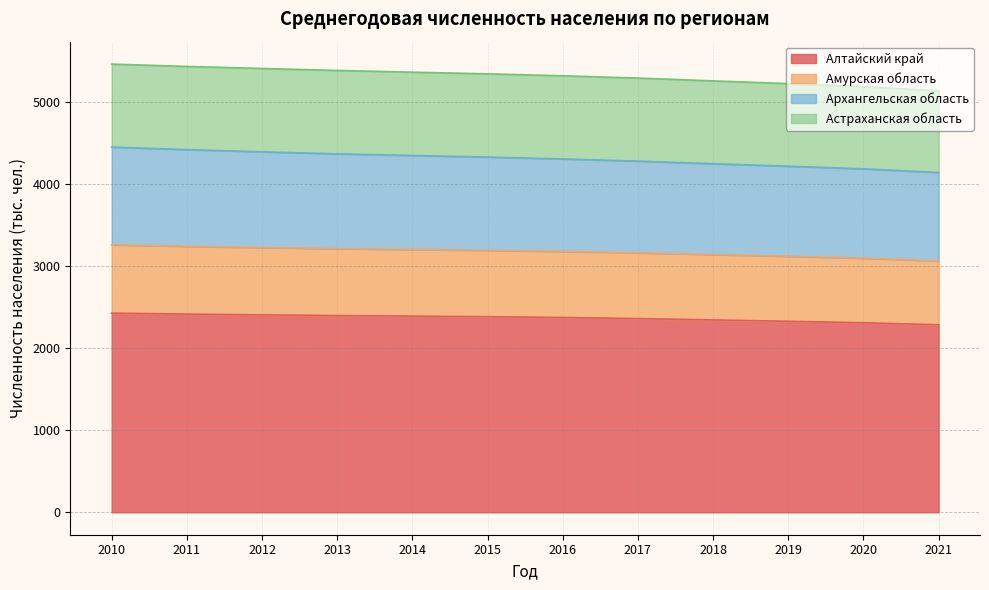

True or false: Алтайский край has a value of 2357.9 at 2017.

True